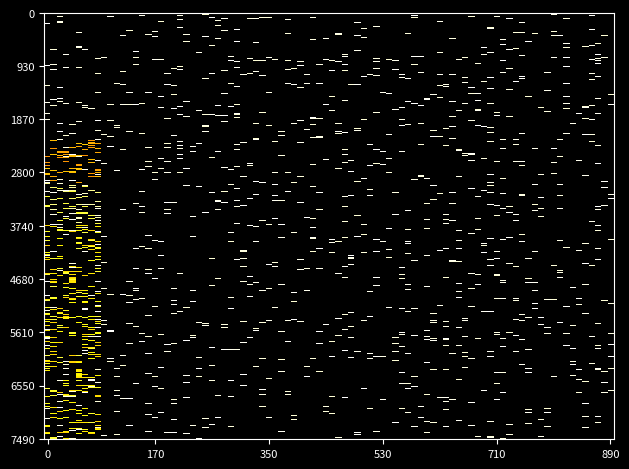

Reading right to left, extract all data points from this chart.

0: 0	0	0	0	0	0	0	0	0	0
1: 0	0	0	0	0	0	0	0	0	0
2: 0	0	0	0	0	0	0	0	0	0
3: 0	0	0	0	0	0	0	0	0	85
4: 0	0	0	0	0	0	0	0	0	114
5: 0	0	0	0	0	0	0	0	0	100
6: 0	0	0	0	0	0	0	0	0	101
7: 0	0	0	0	0	0	0	0	0	100
8: 0	0	0	0	0	0	0	0	0	100
9: 0	0	0	0	0	0	0	0	0	100